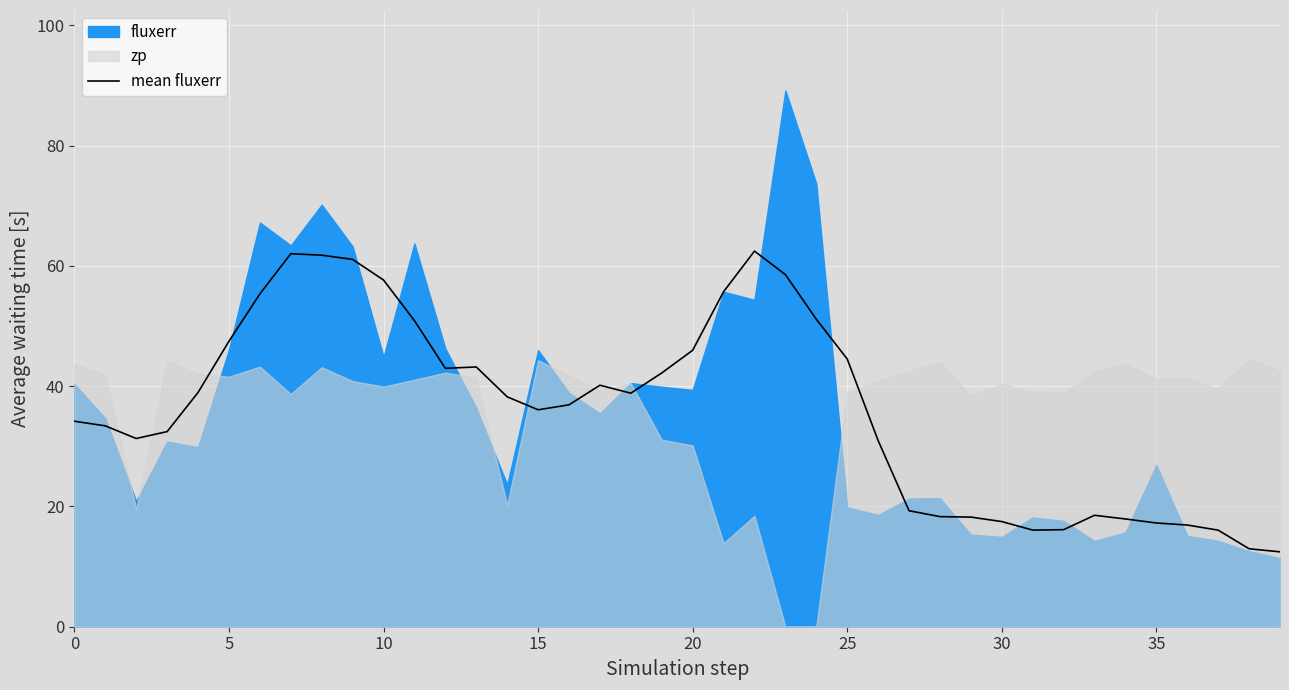

What is the highest value of the mean fluxerr series?

62.5